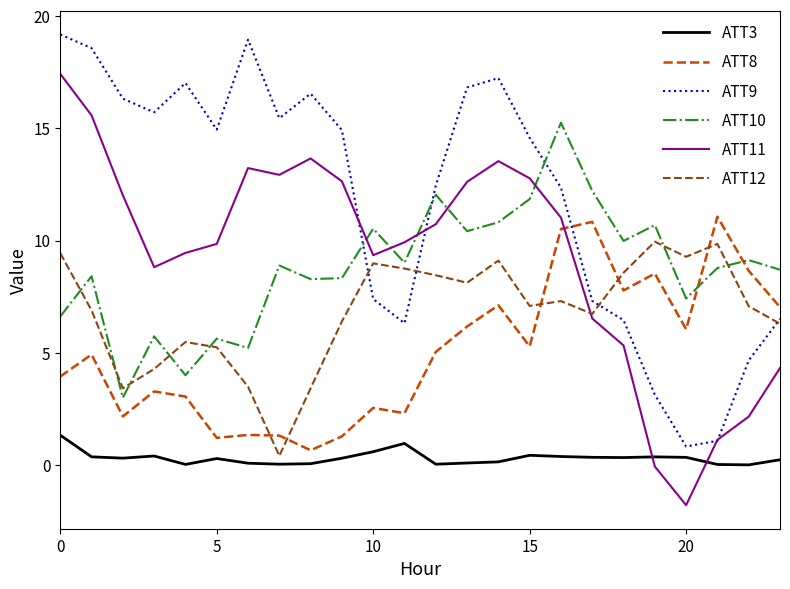

Which series ends up on top after the final intersection of ATT11 and ATT3?

ATT11